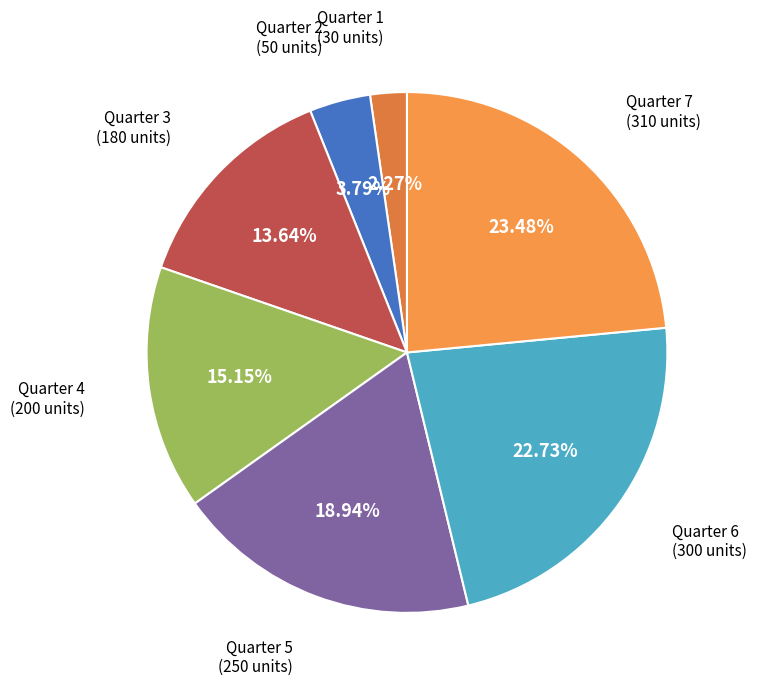

Do Quarter 4 and Quarter 5 together represent more than half of the pie?

No